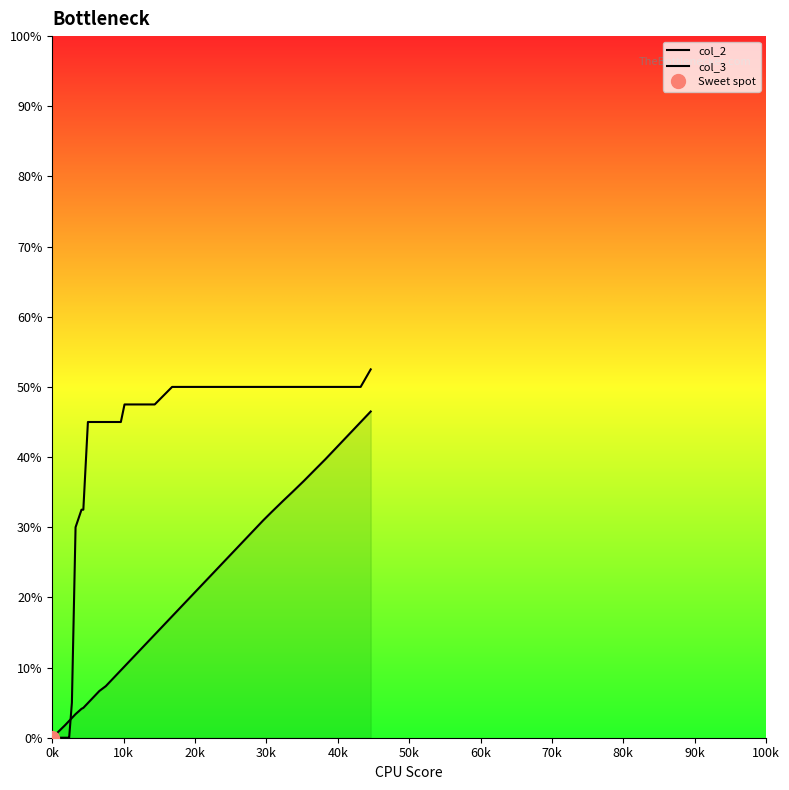

What are all the series names shown in the legend?

col_2, col_3